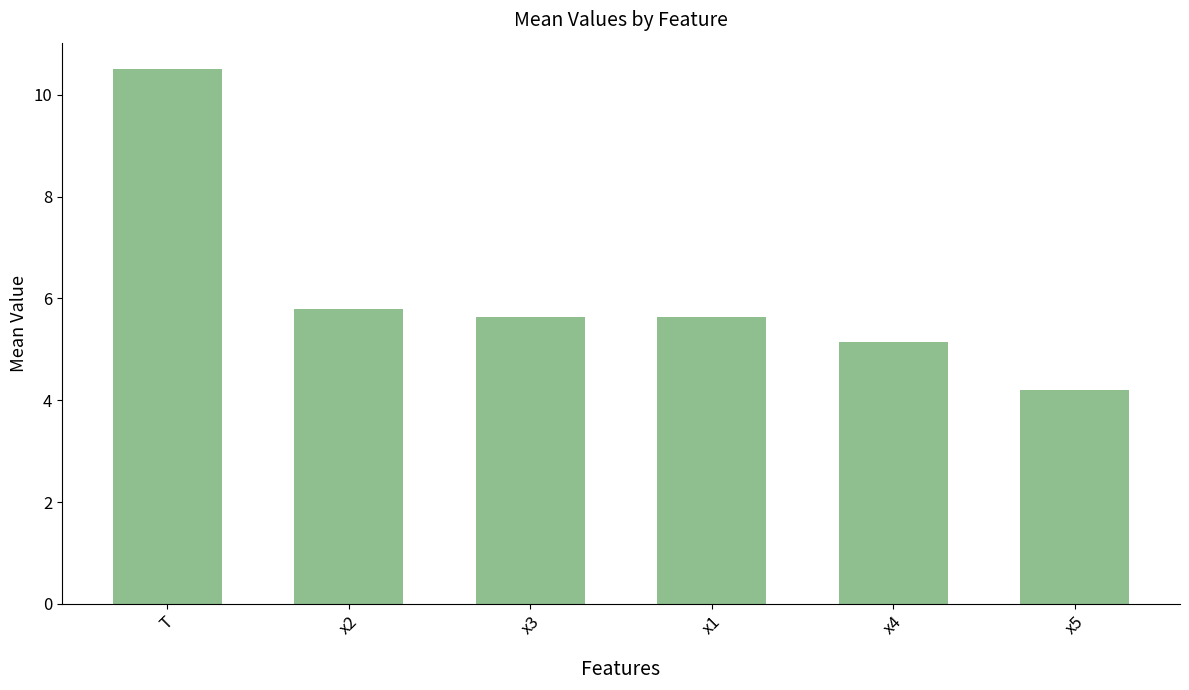

What is the smallest value displayed?

4.2